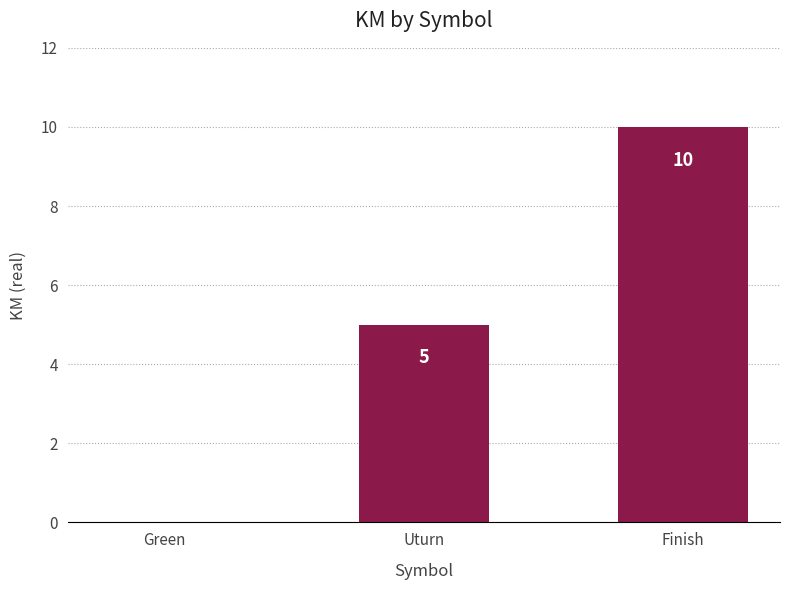

How many values are between 0 and 10?

3